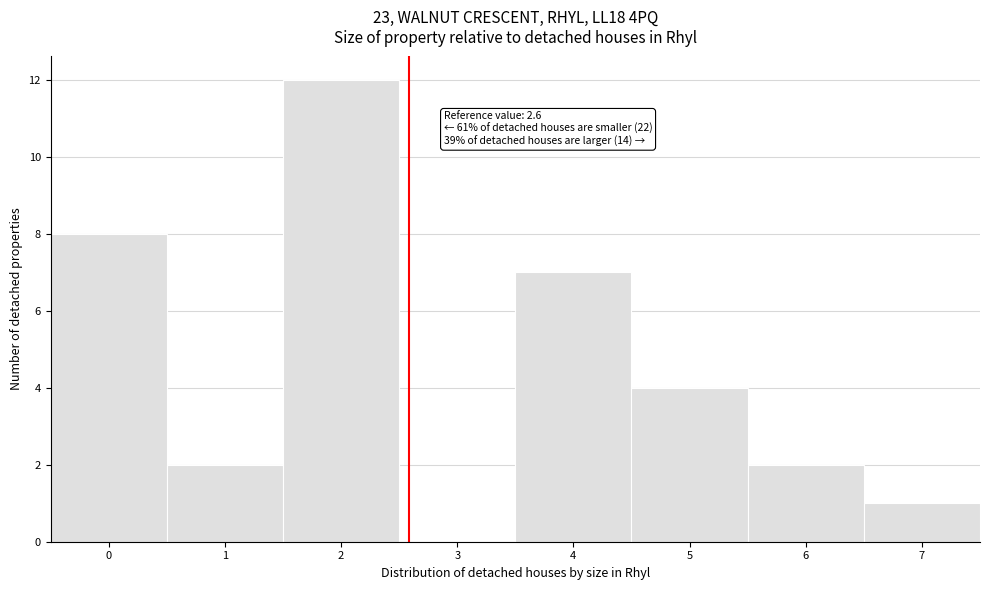

Over which range of the x-axis is the bar tallest?

1.5 to 2.5